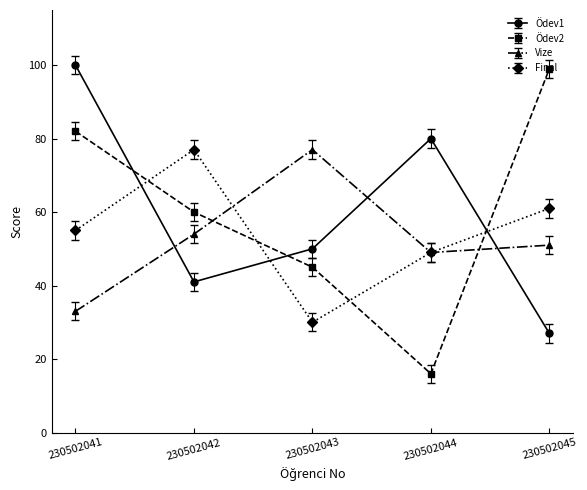

How many lines are shown in the chart?

4